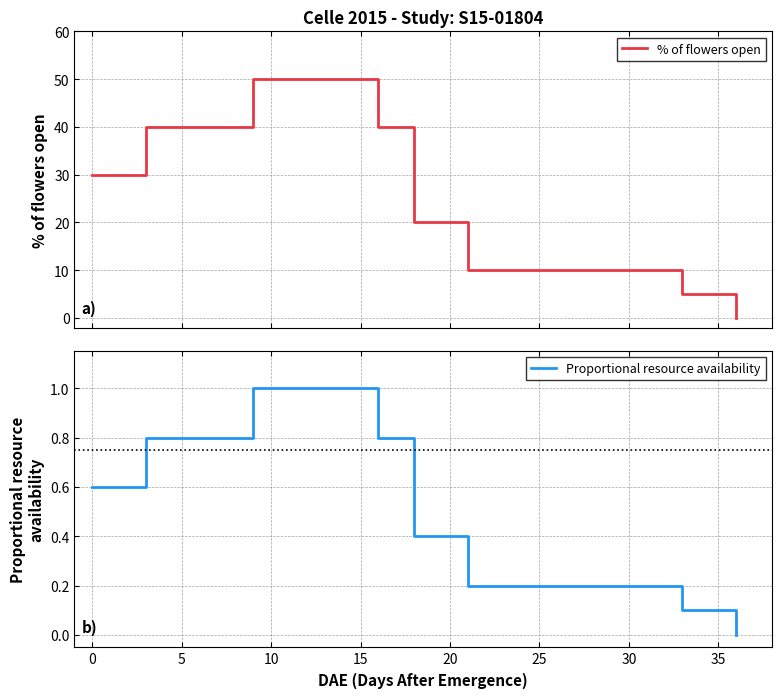

Which series has the largest total across all categories?

% of flowers open